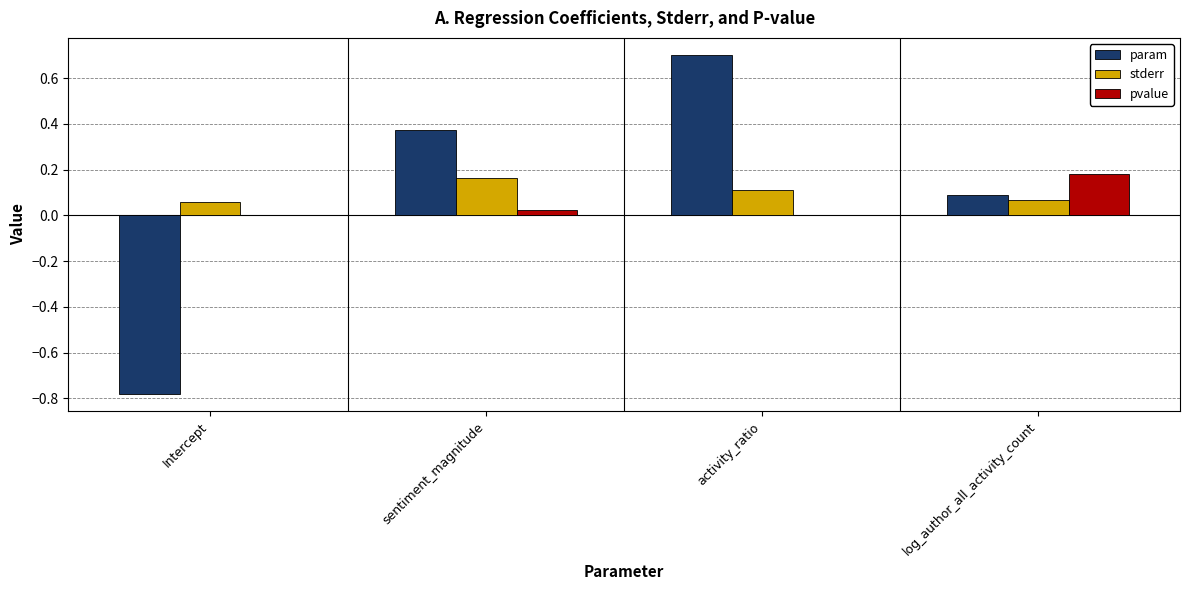

Which series changed the most between Intercept and sentiment_magnitude?

param